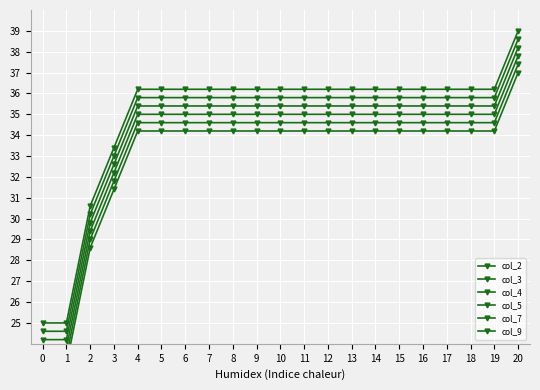

What is the value of the col_7 point at the 12th from the left?

34.6